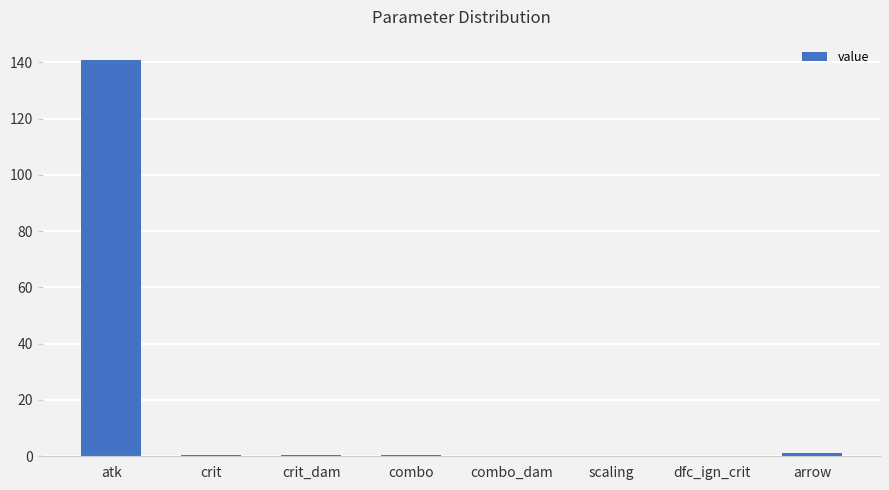

What is the approximate value at atk?

141.0